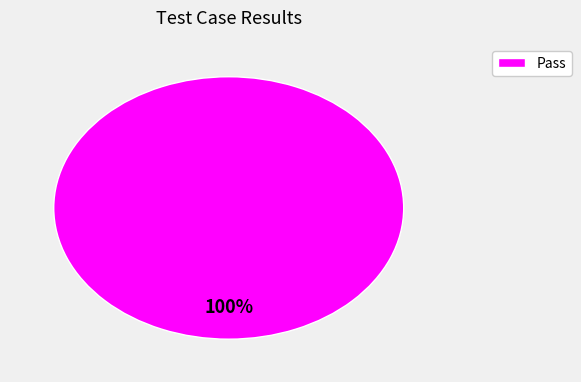

Count the number of slices in the pie.

1